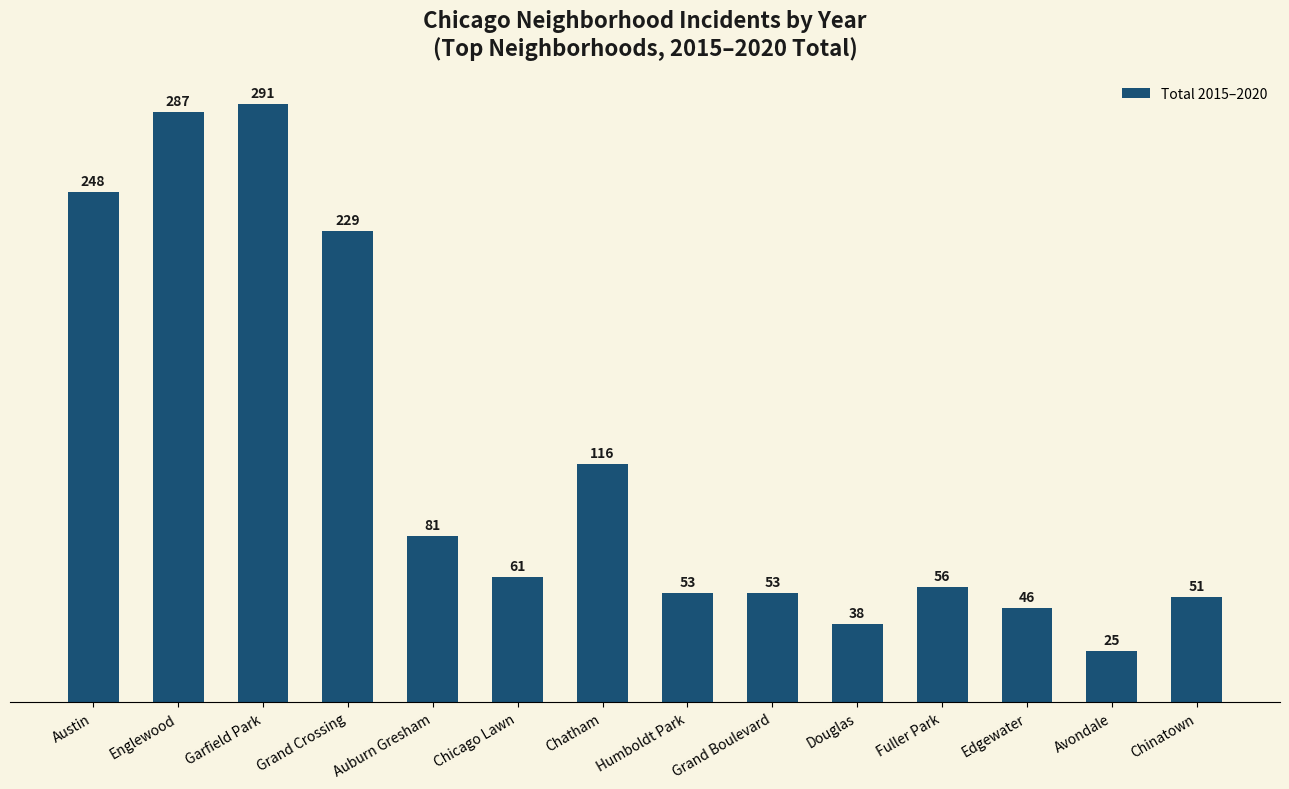

Are the bars horizontal?

No